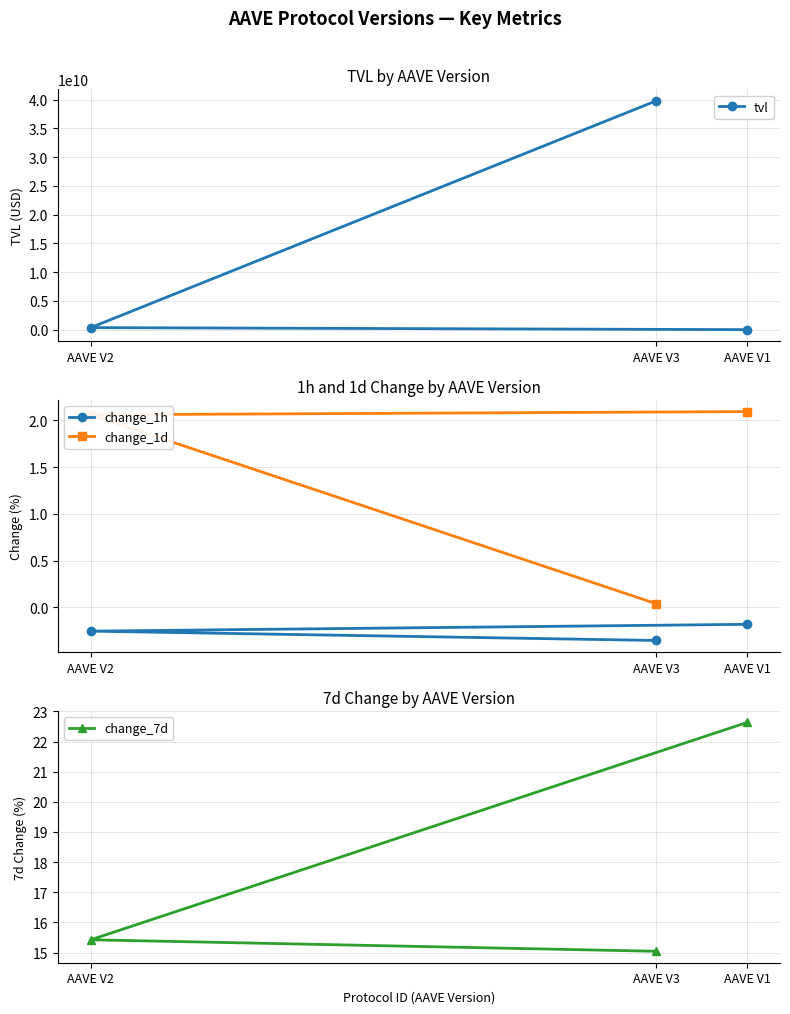

How many distinct data groups are displayed?

4